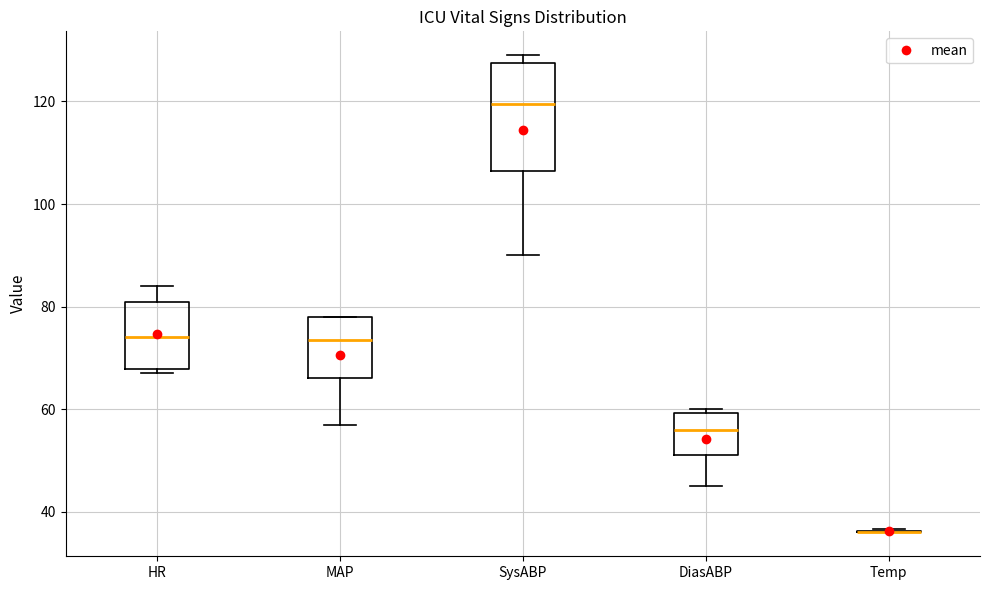

Reading left to right, transcribe this box plot: for each box, give where its median line is, the range the box spans, and where its two whiskers end, as read against the y-axis. The values are not printed on the chart, so give them approximately, as read against the axis.

HR: median 74, box 68 to 82, whiskers 68 (just below the box's lower edge) to 84
MAP: median 74, box 66 to 78, whiskers 58 to 78
SysABP: median 120, box 106 to 128, whiskers 90 to 130
DiasABP: median 56, box 52 to 60, whiskers 46 to 60 (just above the box's upper edge)
Temp: box collapsed to a line at 36, whiskers 36 to 36